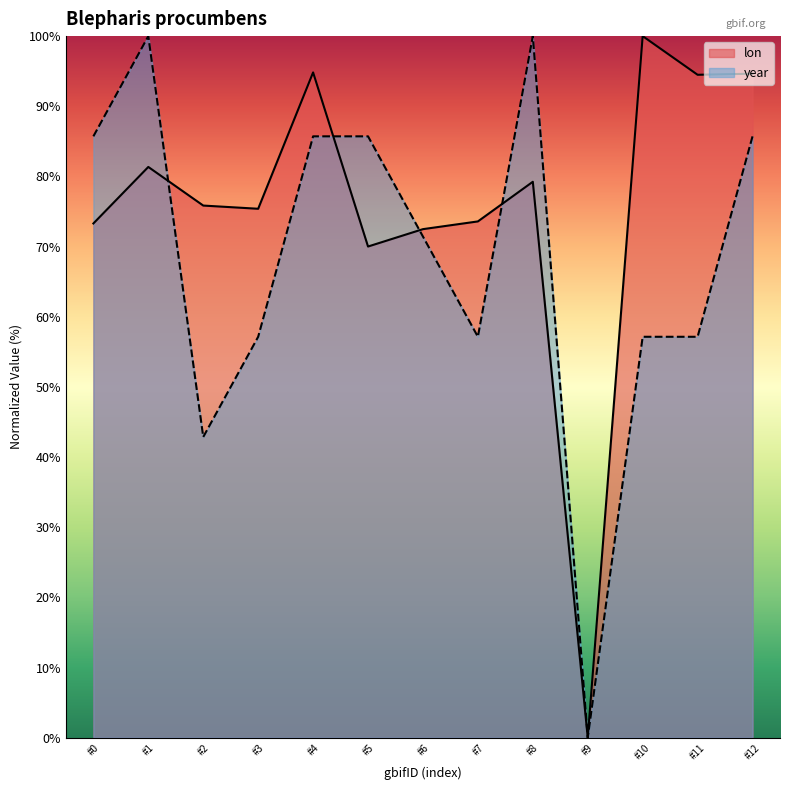

True or false: lon has more than 0 points higher than both neighbors.

True